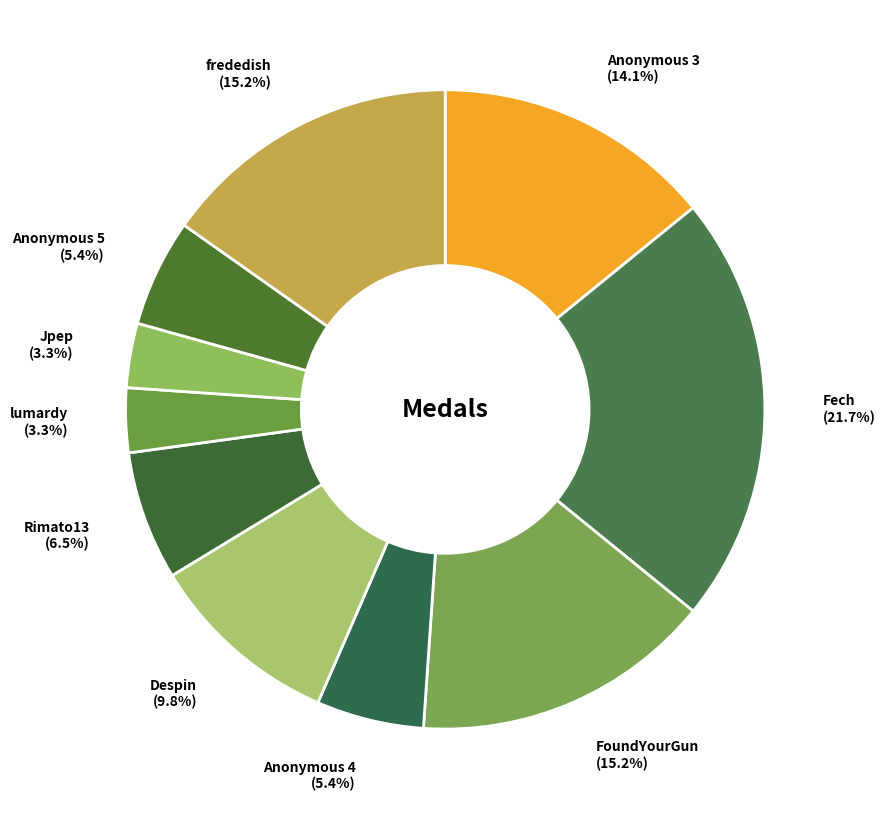

How many segments does this pie chart have?

10